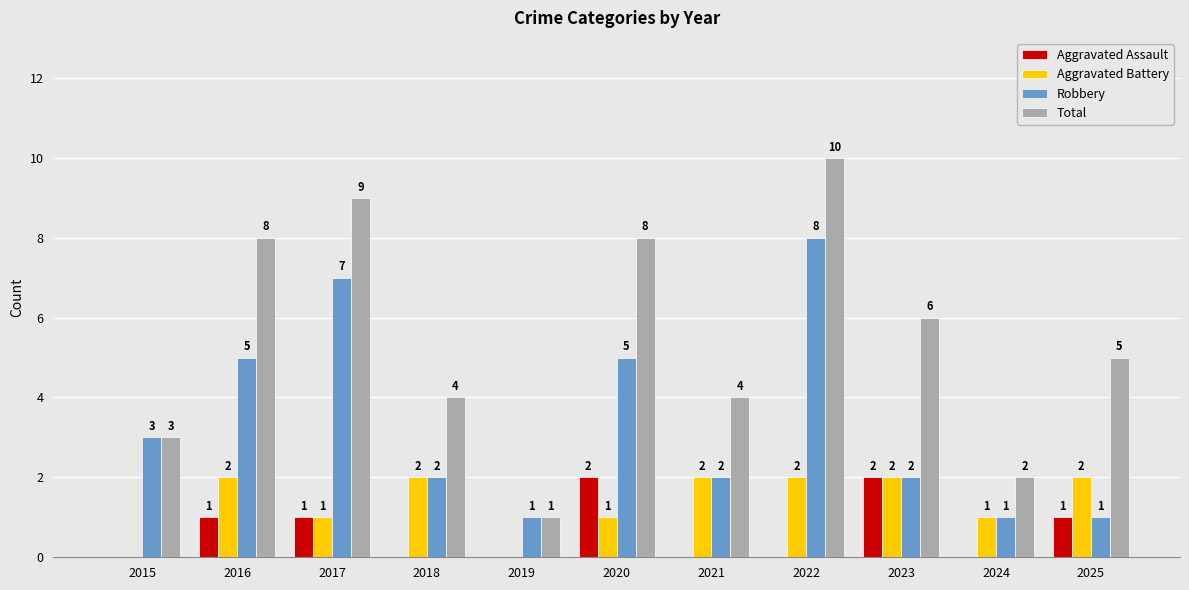

What are all the series names shown in the legend?

Aggravated Assault, Aggravated Battery, Robbery, Total